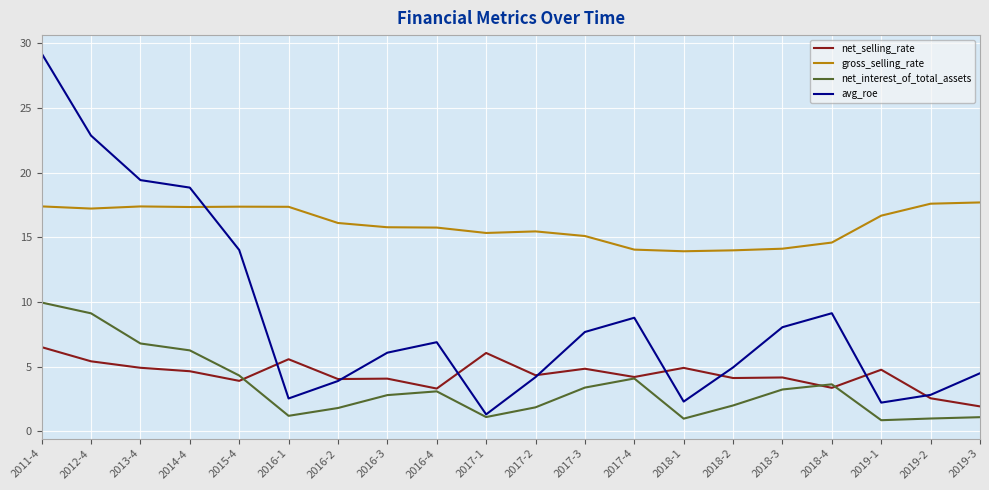

What is the sum of the avg_roe values at 2019-2 and 2016-1?

5.4